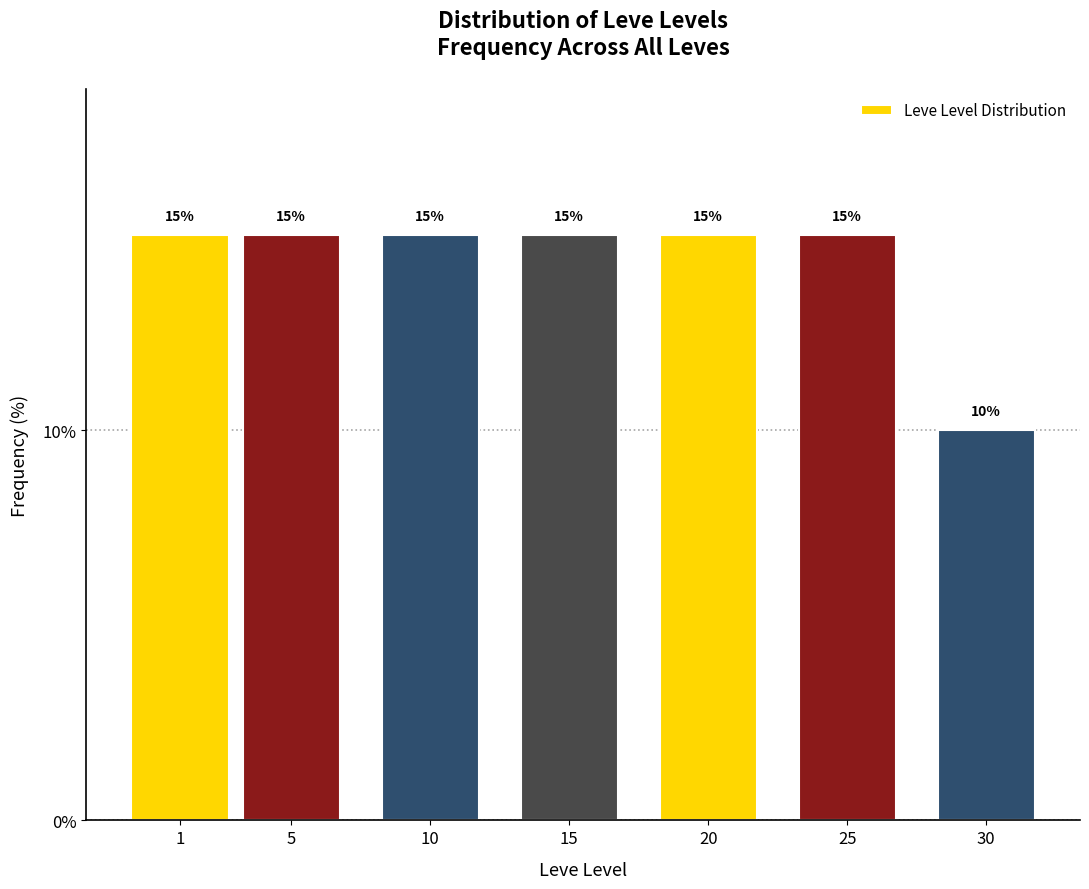

Reading left to right, what are all the values shown in this chart?

1=15	5=15	10=15	15=15	20=15	25=15	30=10